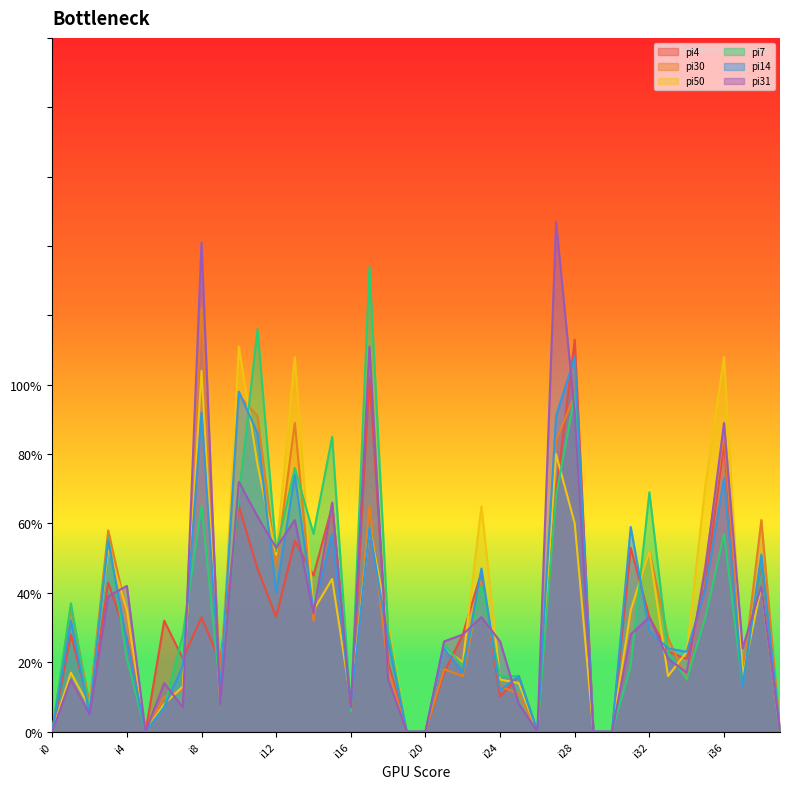

The value of pi7 at i27 is 114. True or false?

False